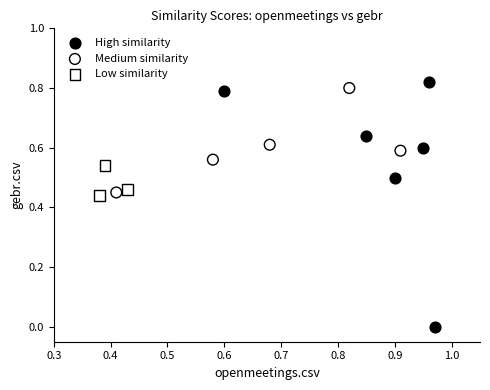

What are all the series names shown in the legend?

High similarity, Medium similarity, Low similarity